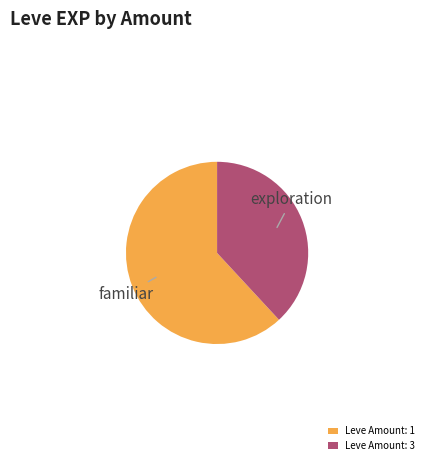

Rank the categories by value from lowest to highest.

Leve Amount: 3, Leve Amount: 1